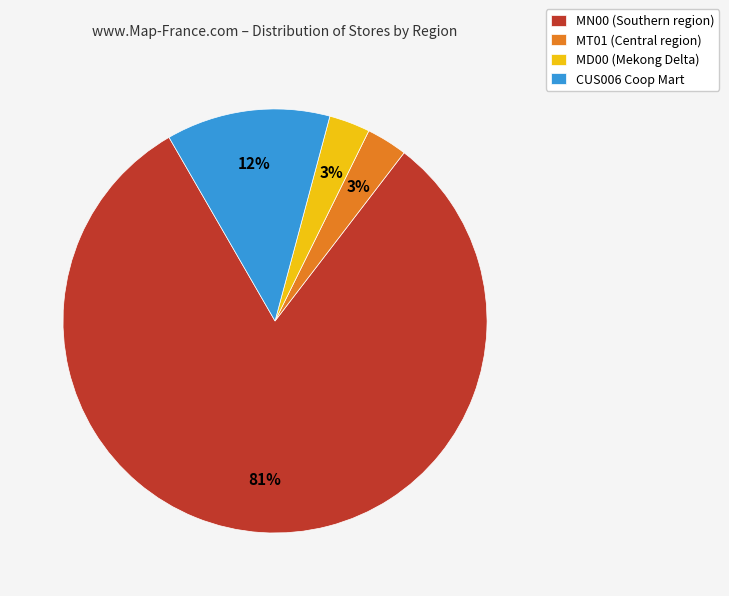

Is there any slice that represents more than half of the pie?

Yes